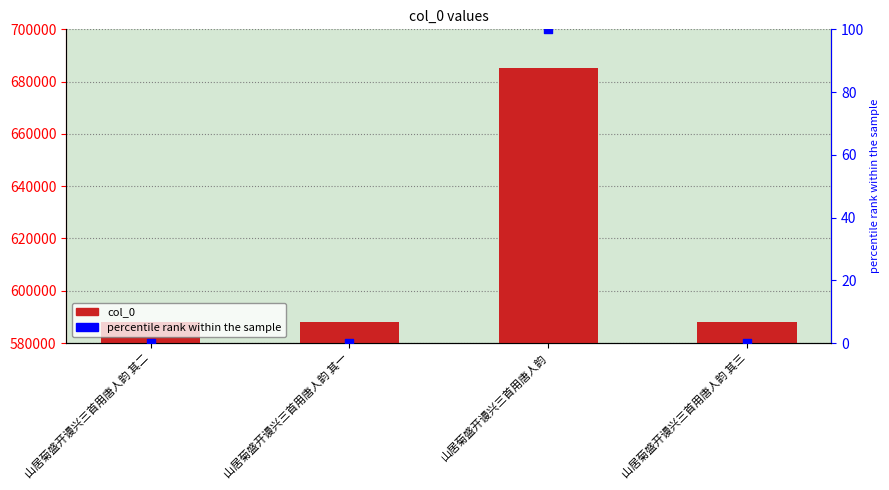

Which series reaches the minimum Y coordinate?

percentile rank within the sample